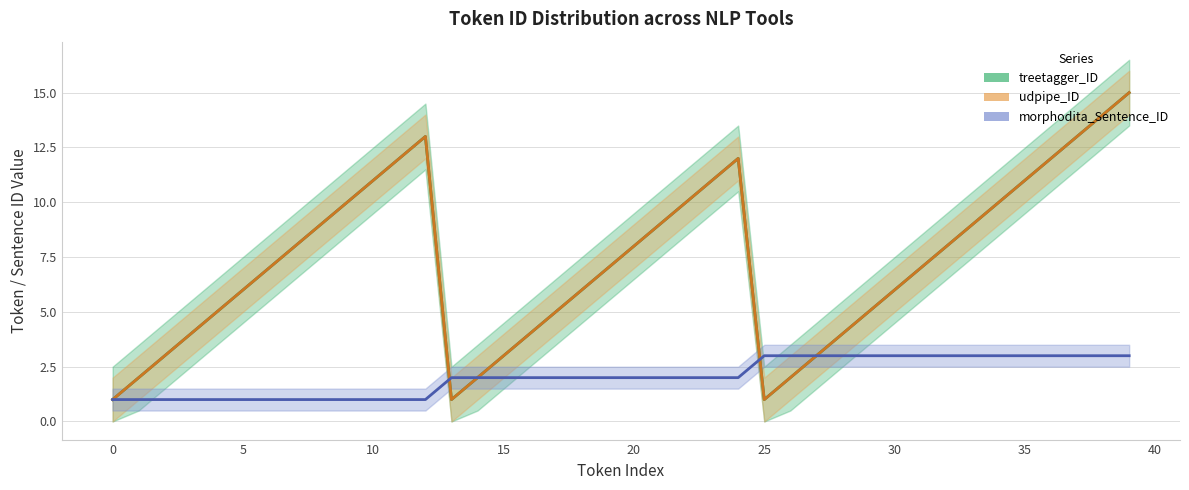

What is the sum of all treetagger_ID values?

289